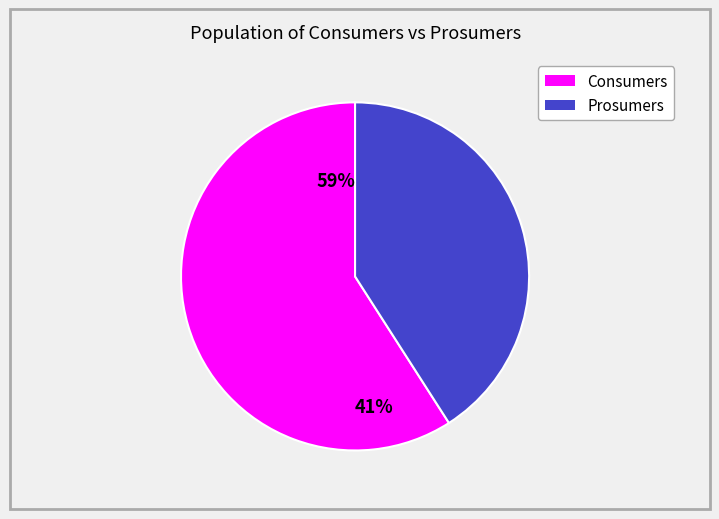

How many slices are in this pie chart?

2